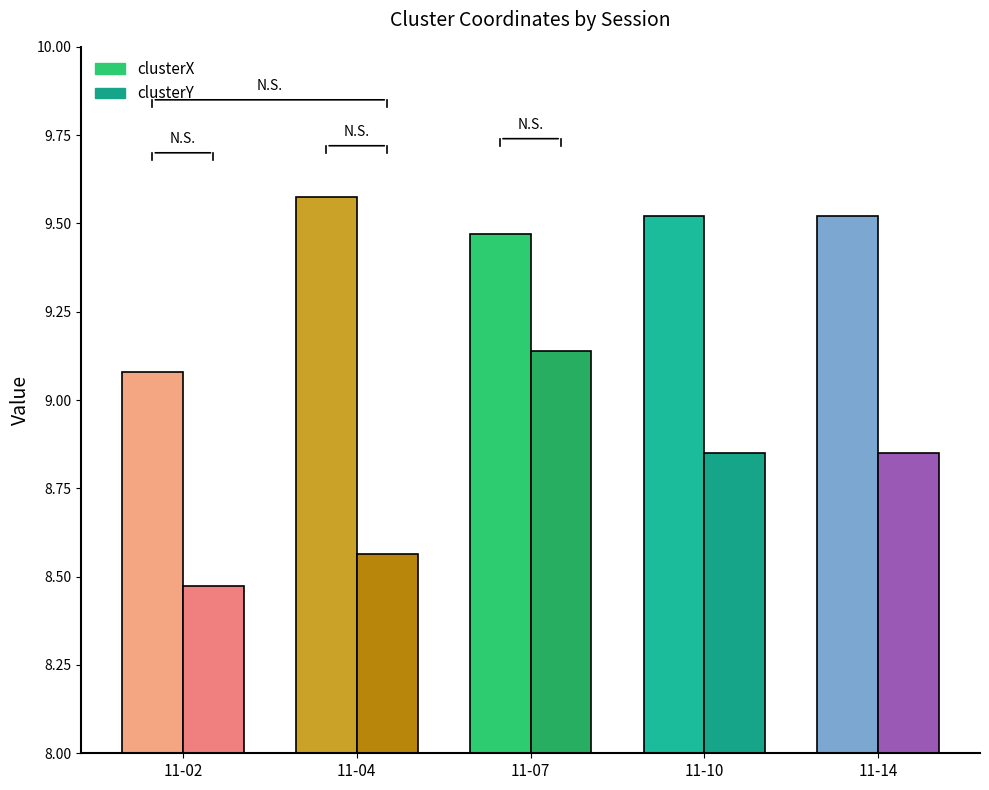

Between renata 11-07-2022.mat and renata 11-10-2022.mat, which series saw the biggest shift?

clusterY